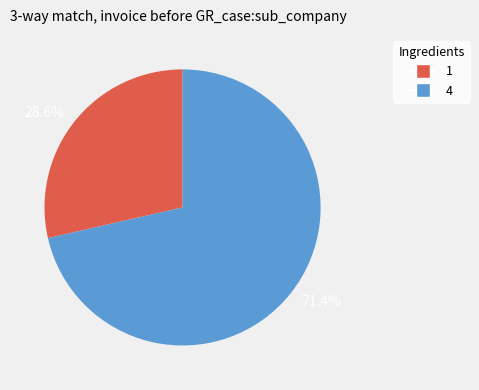

Does 28.6% account for over 50% of the chart?

No